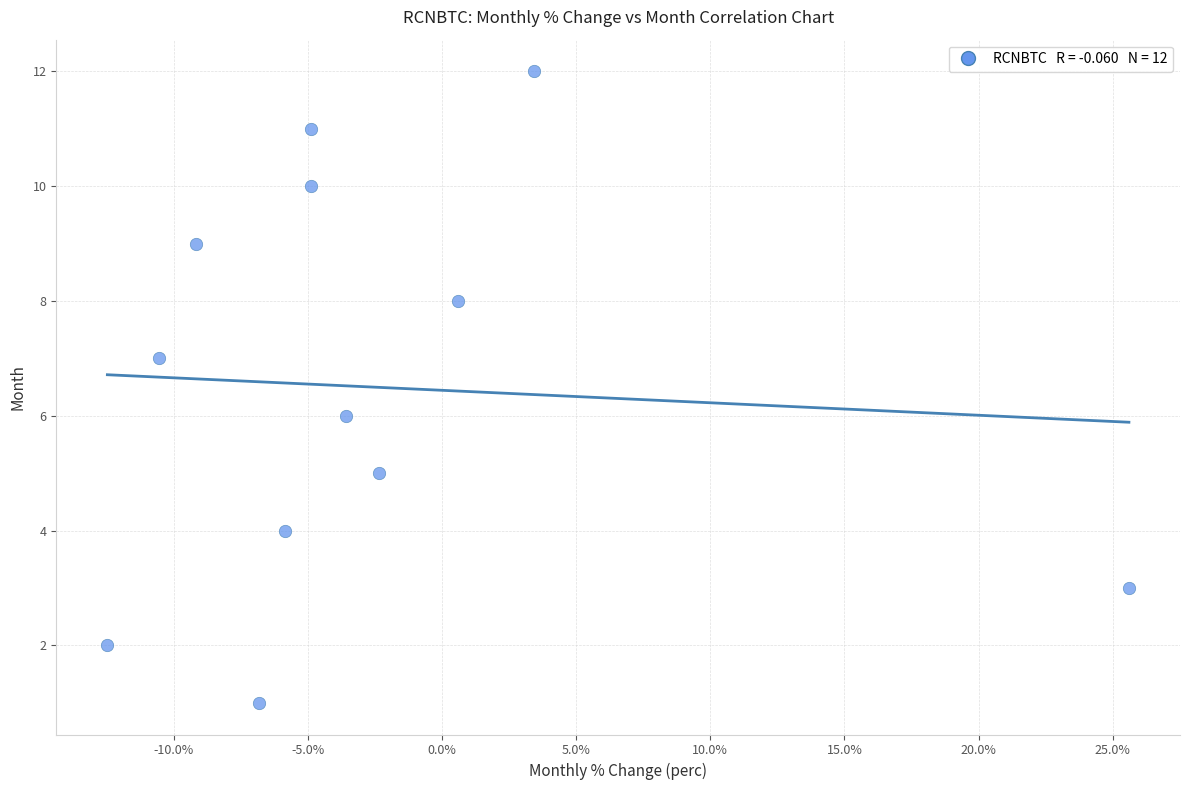

What is the range of Y values (max minus min)?

11